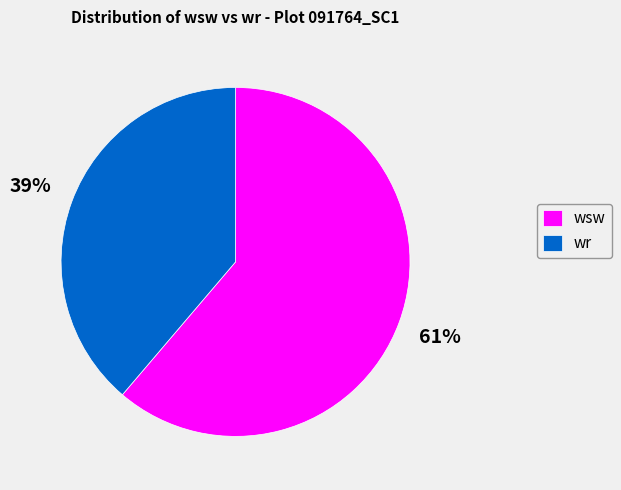

What is the ratio of the value at wsw to the value at wr?

1.6